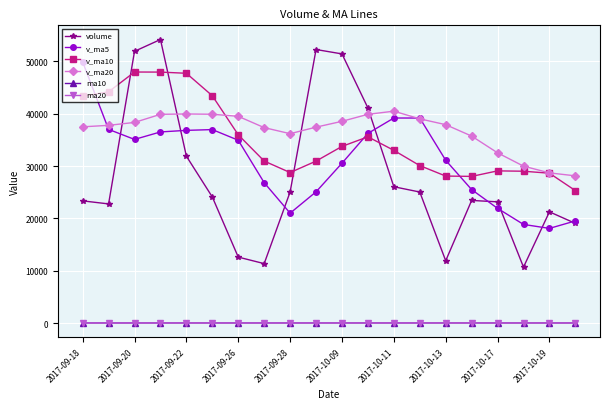

At how many categories does at least one series exceed 14238?

20